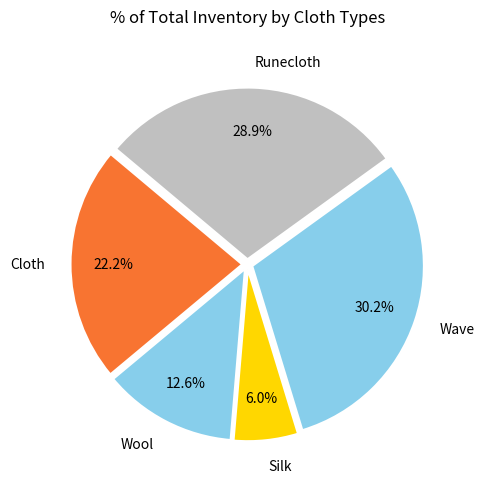

Is there a majority slice in this chart?

No